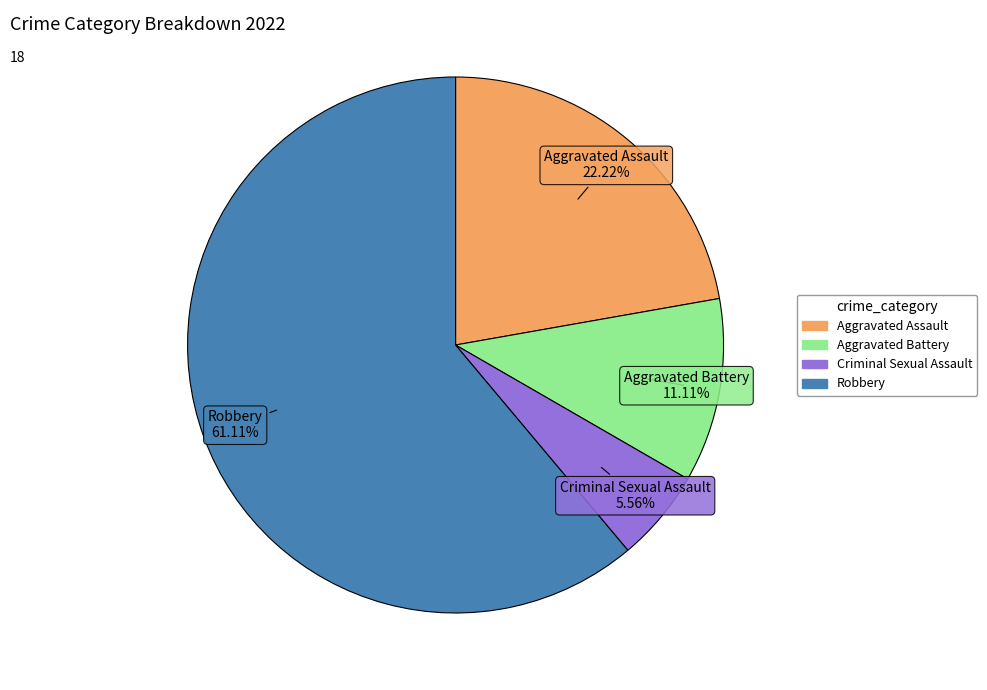

Combined, do Robbery and Aggravated Battery account for over 50%?

Yes